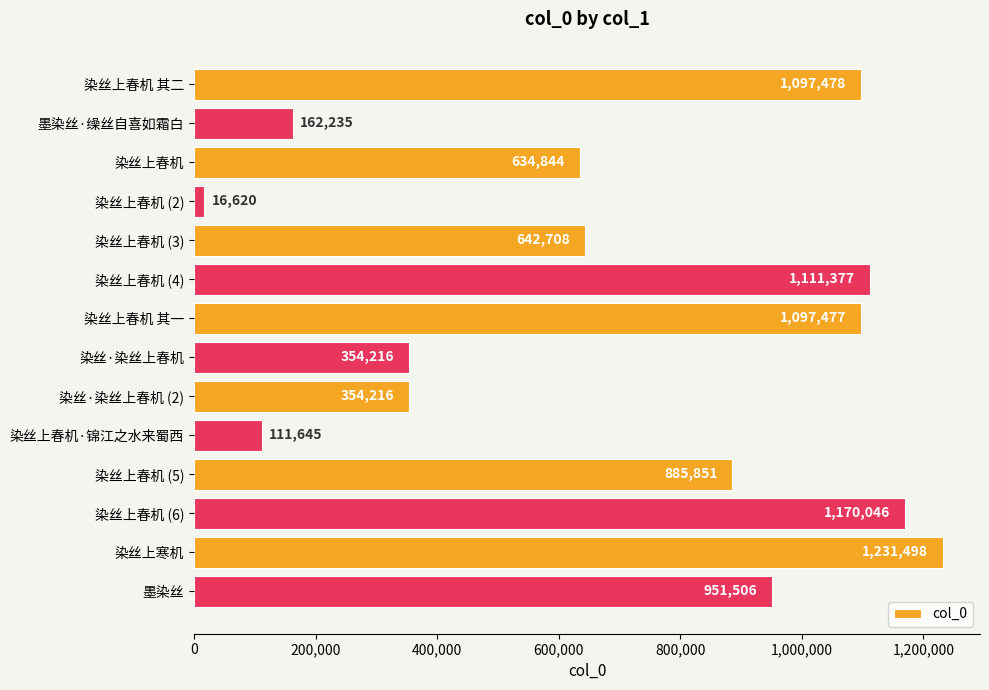

What is the minimum value shown in the chart?

16620